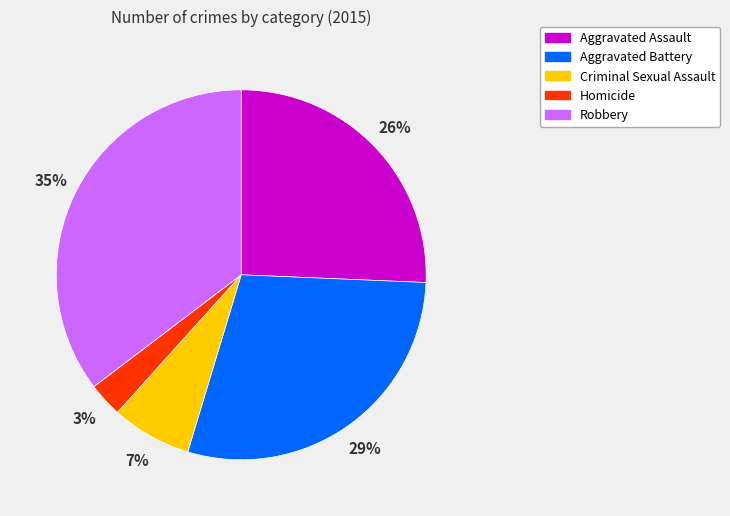

Rank the categories by value from highest to lowest.

Robbery, Aggravated Battery, Aggravated Assault, Criminal Sexual Assault, Homicide